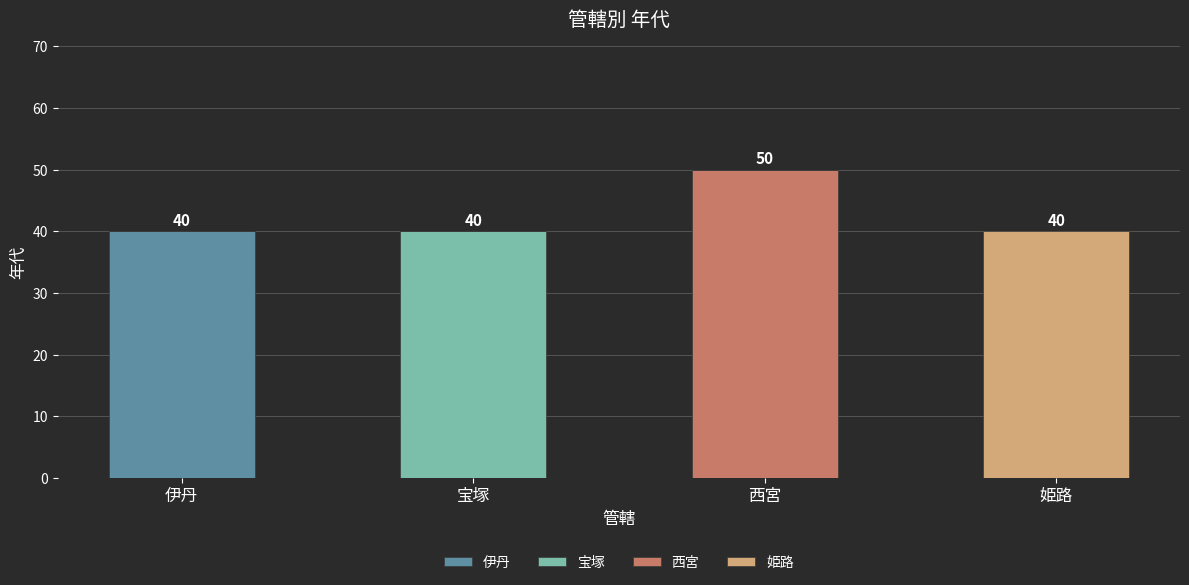

Which category has the highest value in the 伊丹 series?

伊丹